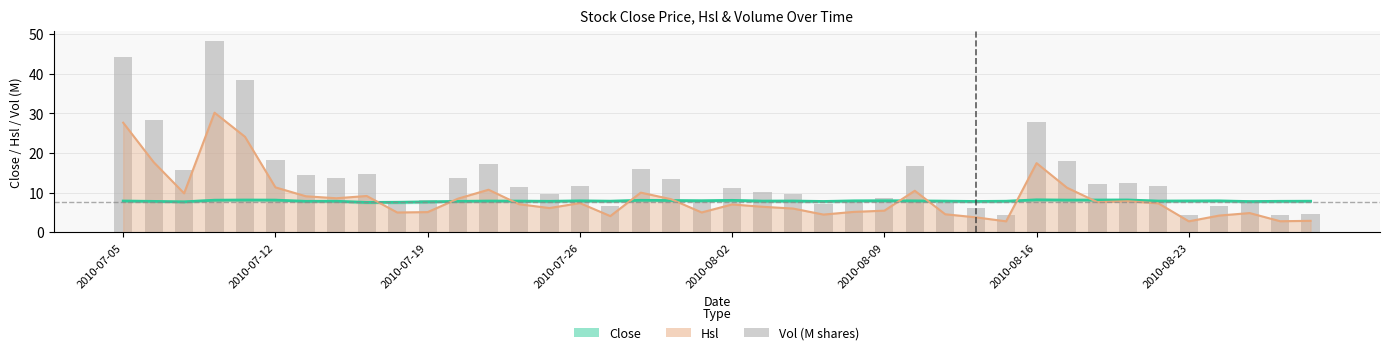

List the labels in order of Close value, largest first.

30, 33, 2010-08-02, 32, 2010-08-09, 31, 2010-07-26, 17, 20, 18, 19, 25, 15, 24, 26, 36, 35, 2010-07-05, 22, 12, 34, 13, 21, 27, 16, 29, 39, 2010-08-23, 14, 38, 2010-08-16, 11, 2010-07-12, 23, 28, 37, 2010-07-19, 10, 9, 8